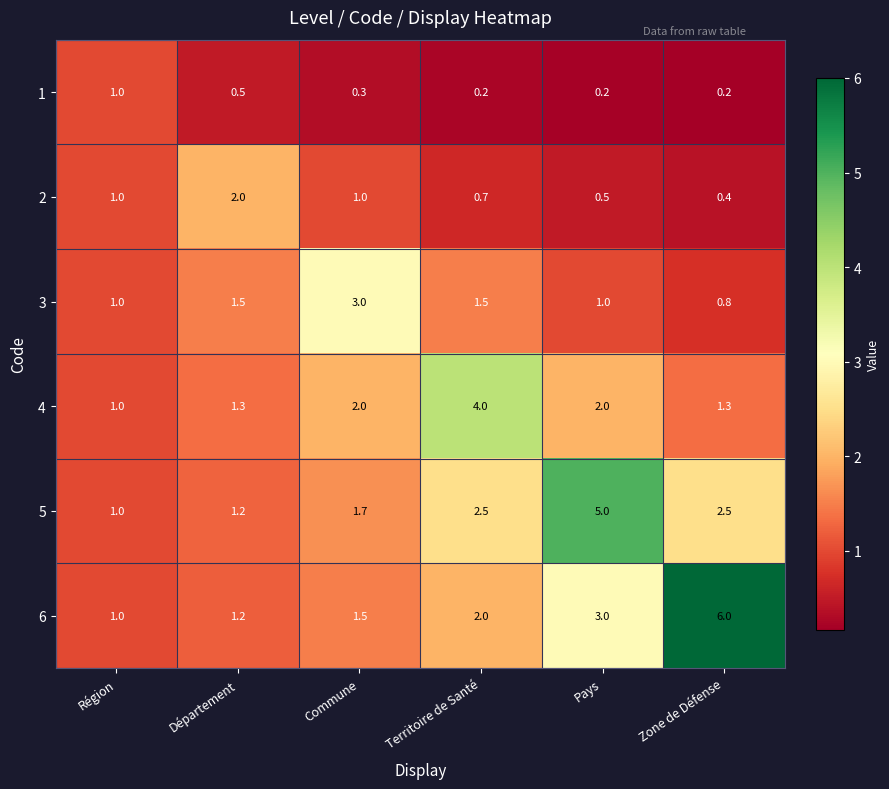

At which label does 4 reach its peak?

Territoire de Santé